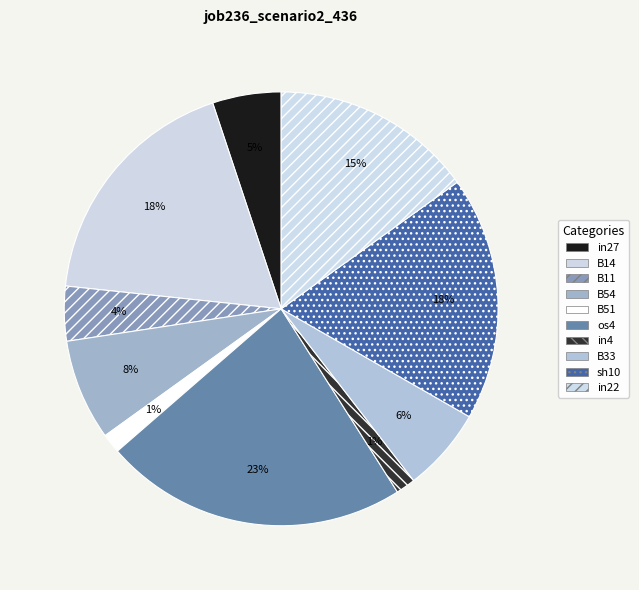

What is the total percentage of os4 and in22?

37.7%